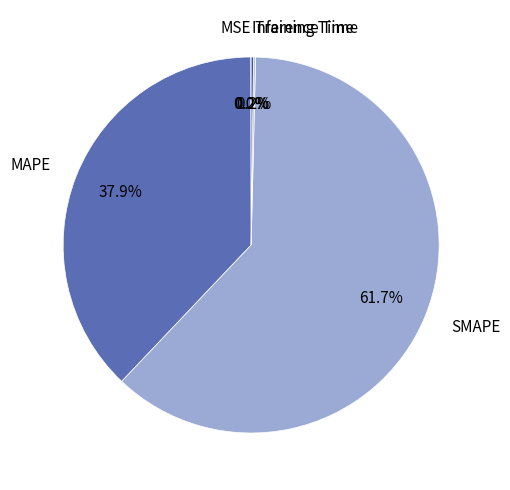

What is the largest slice in the pie chart?

SMAPE